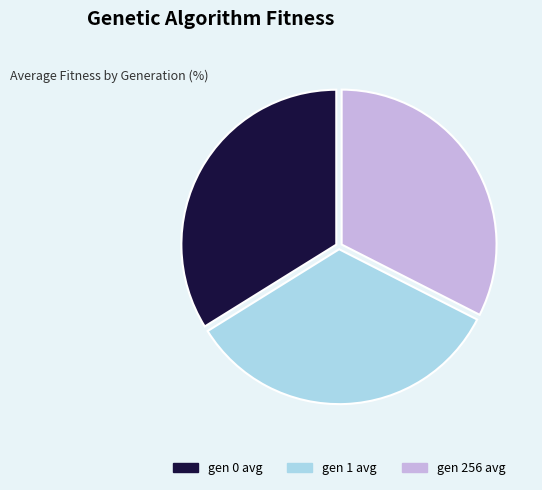

Is there a majority slice in this chart?

No